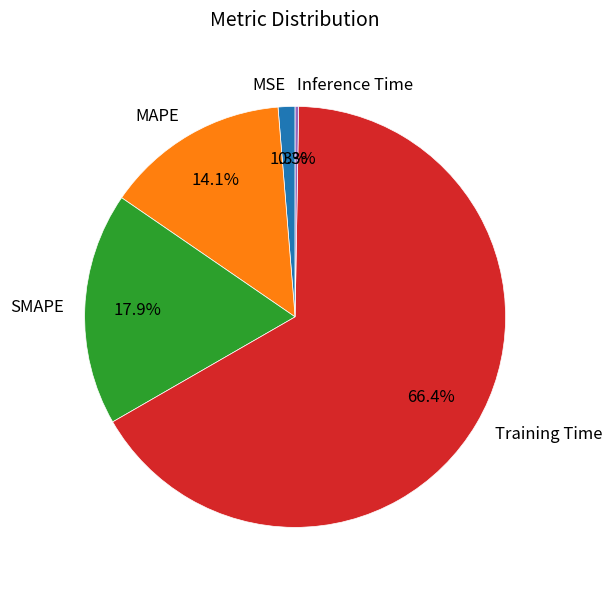

What is the largest slice in the pie chart?

Training Time